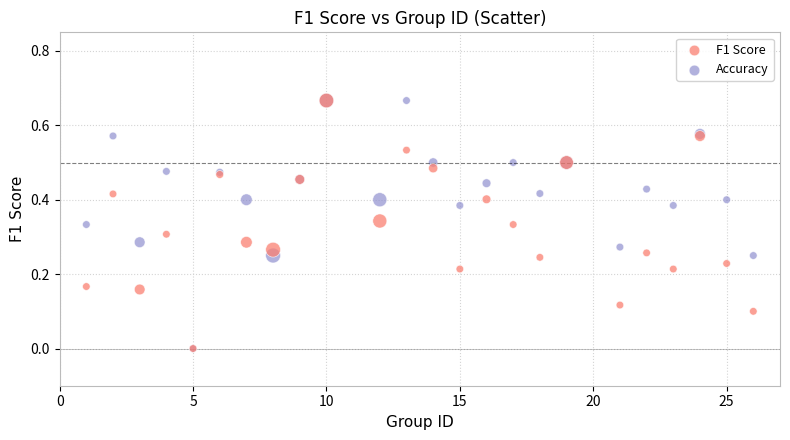

What are all the series names shown in the legend?

F1 Score, Accuracy